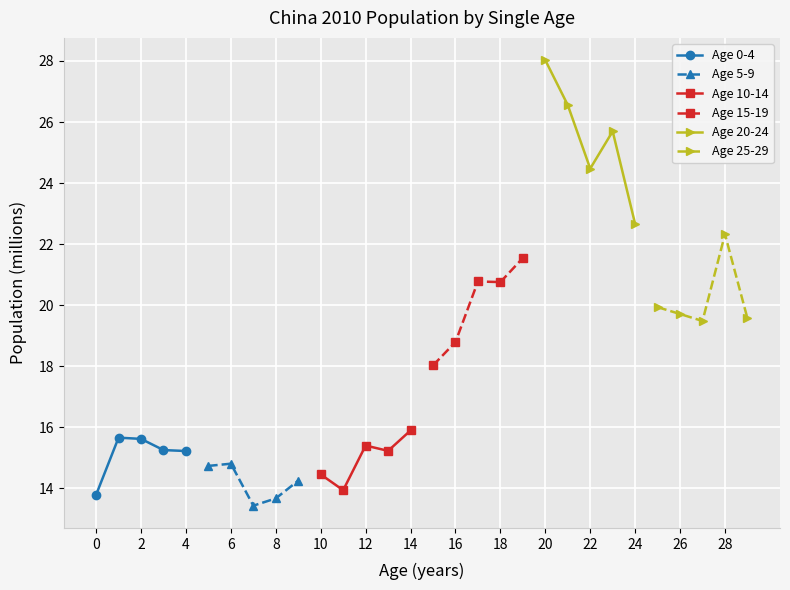

The Age 15-19 series shows 20.8 at 18. True or false?

True